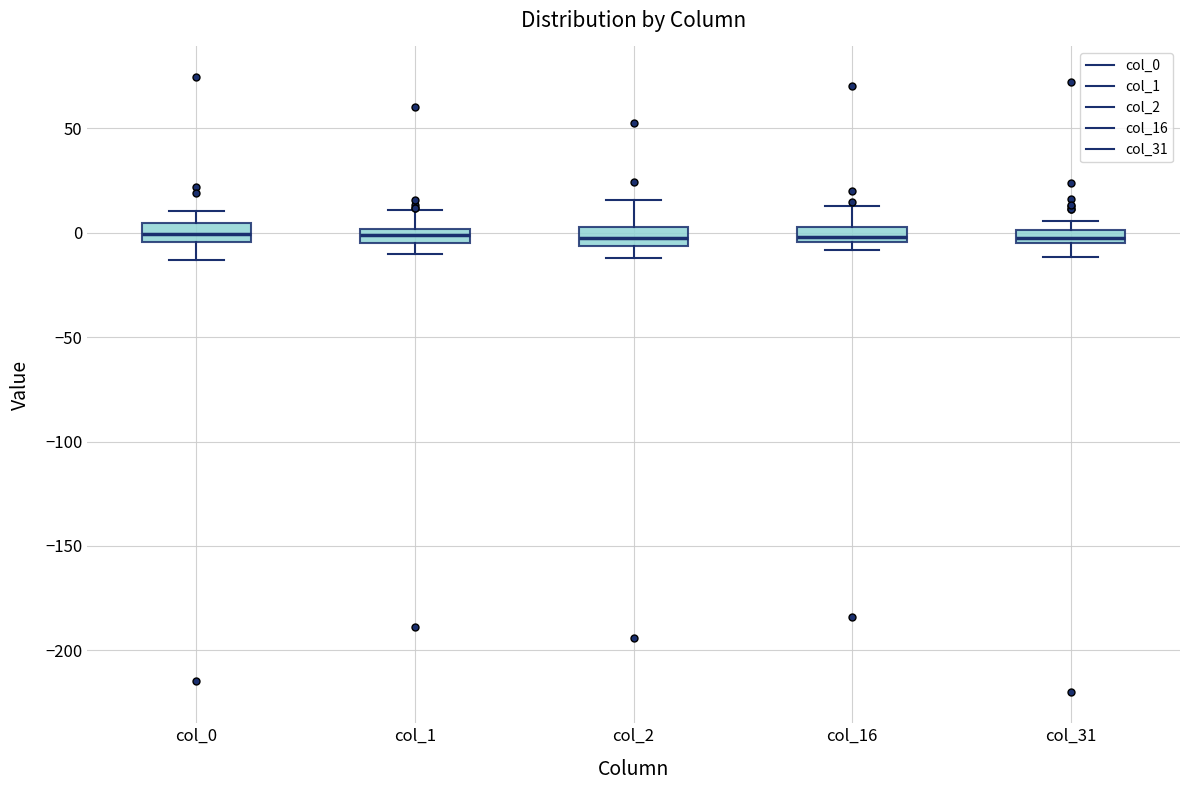

Where is the lower edge of the box for col_1 on the y-axis? The values are not printed on the chart, so give them approximately, as read against the axis.

-5